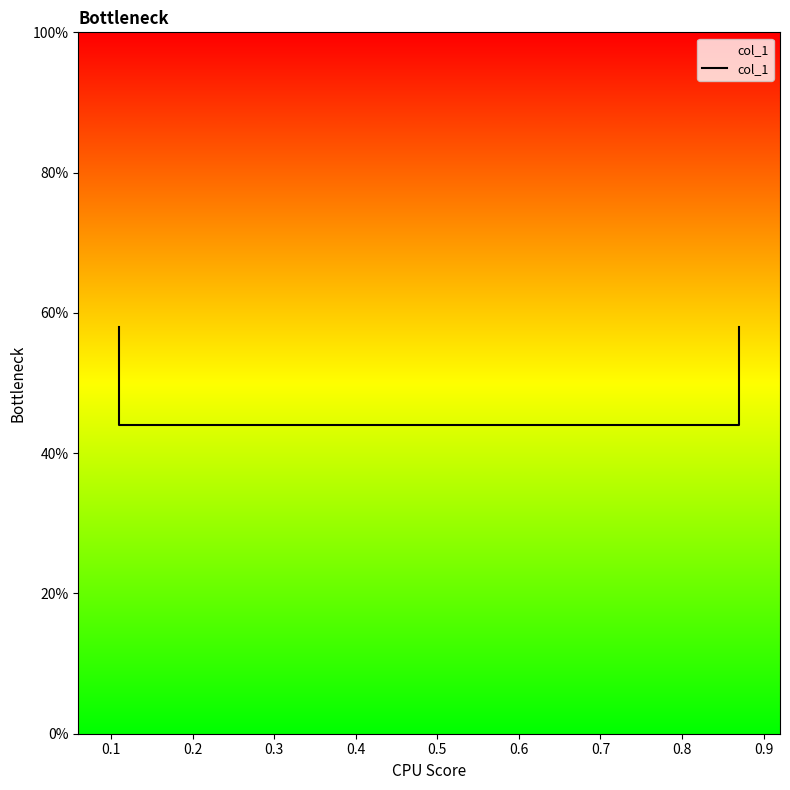

Where is the data nearest to the value 0?

0.1